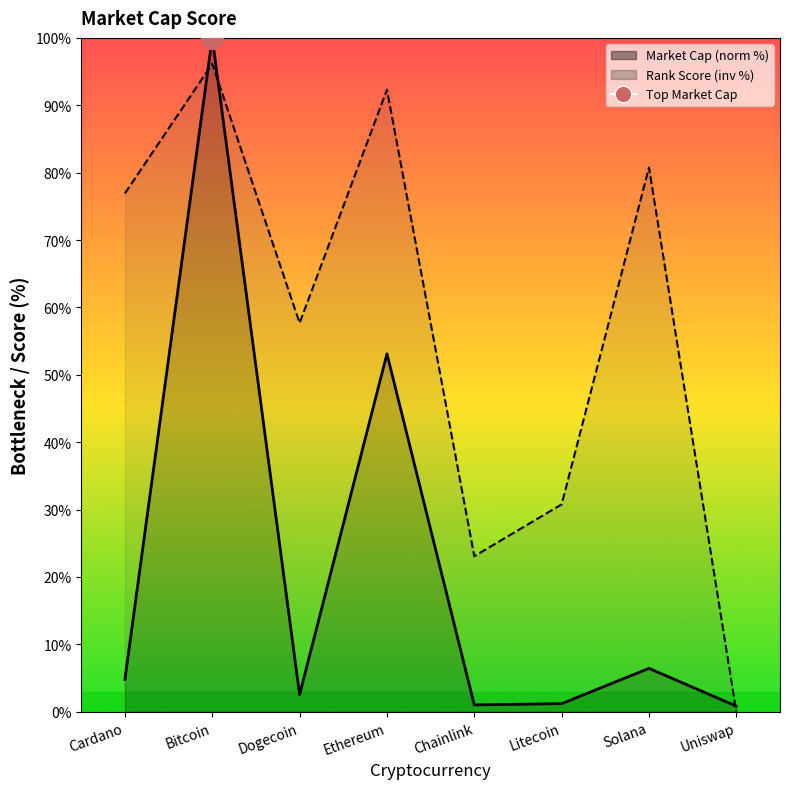

Read the value at Ethereum.

92.3